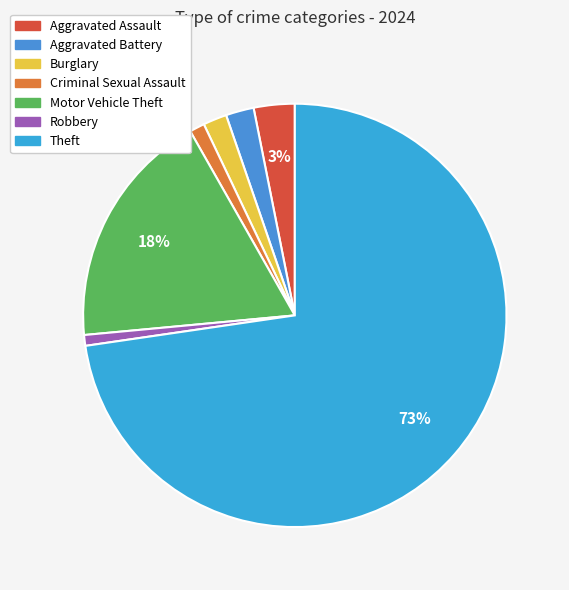

What percentage do Aggravated Battery and Theft together represent?

74.8%